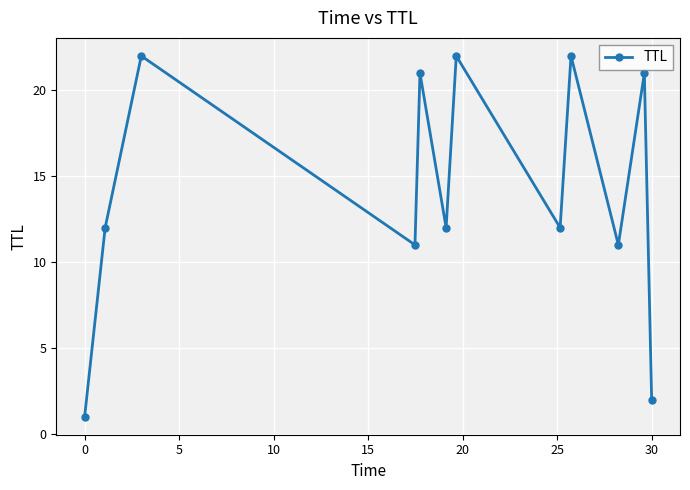

How many points are lower than both their immediate neighbors (excluding endpoints)?

4